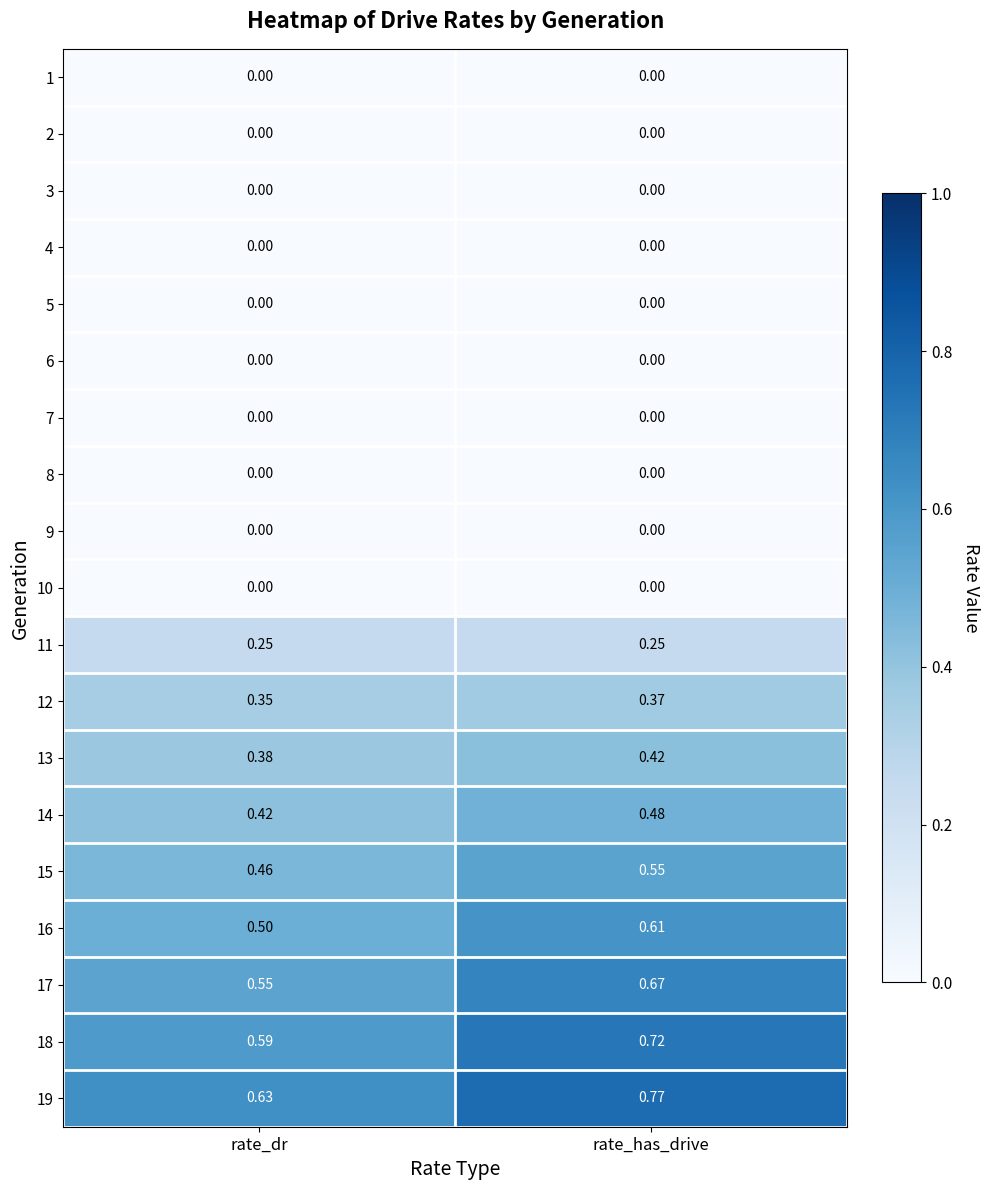

At which label is 13 closest to 0?

rate_dr